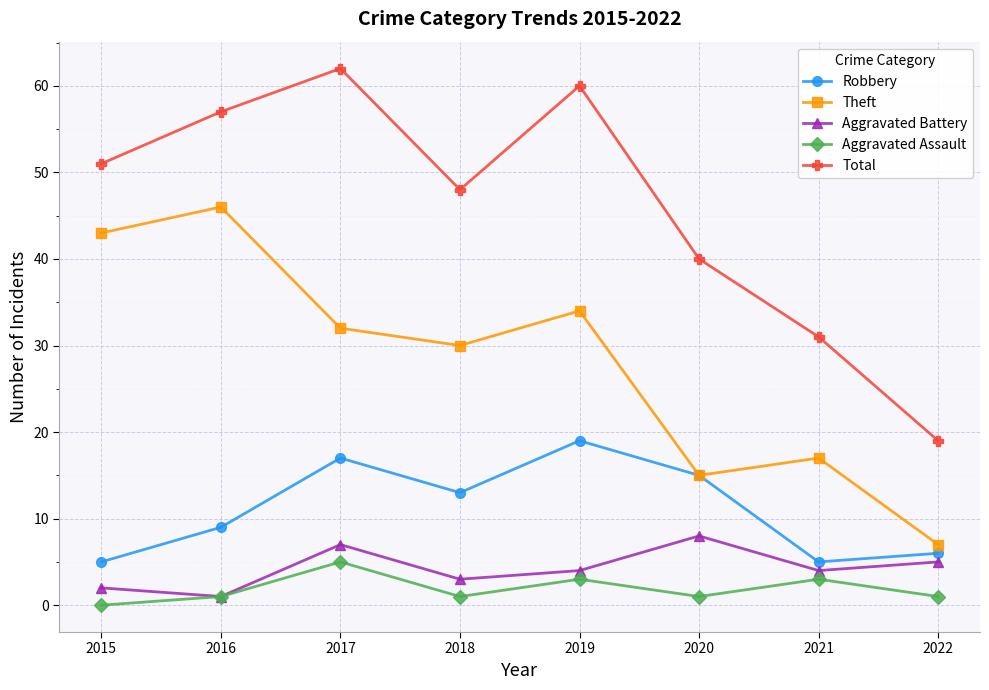

The Aggravated Assault series shows 0 at 2015. True or false?

True